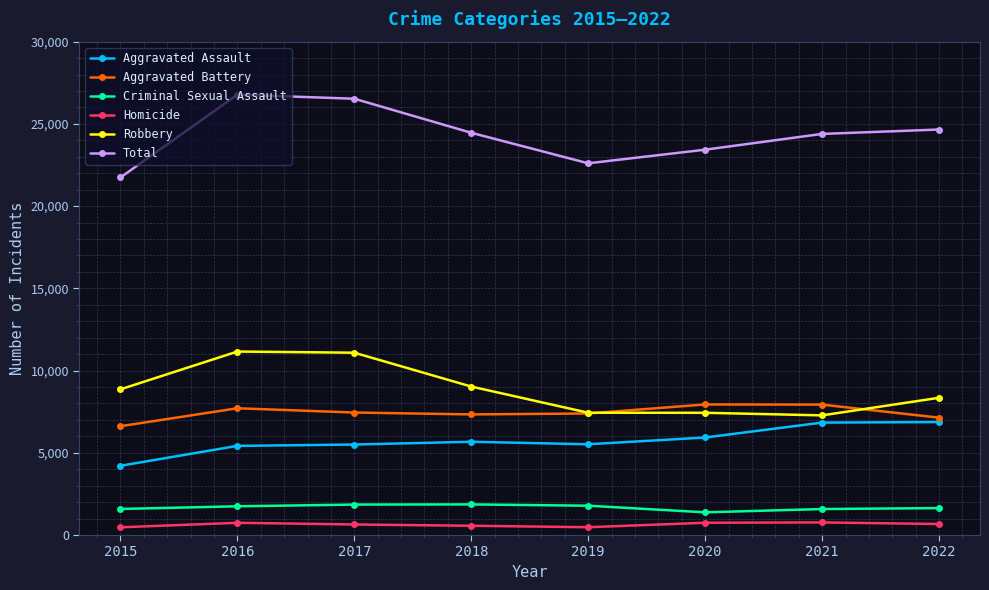

True or false: Homicide and Robbery intersect in this chart.

False